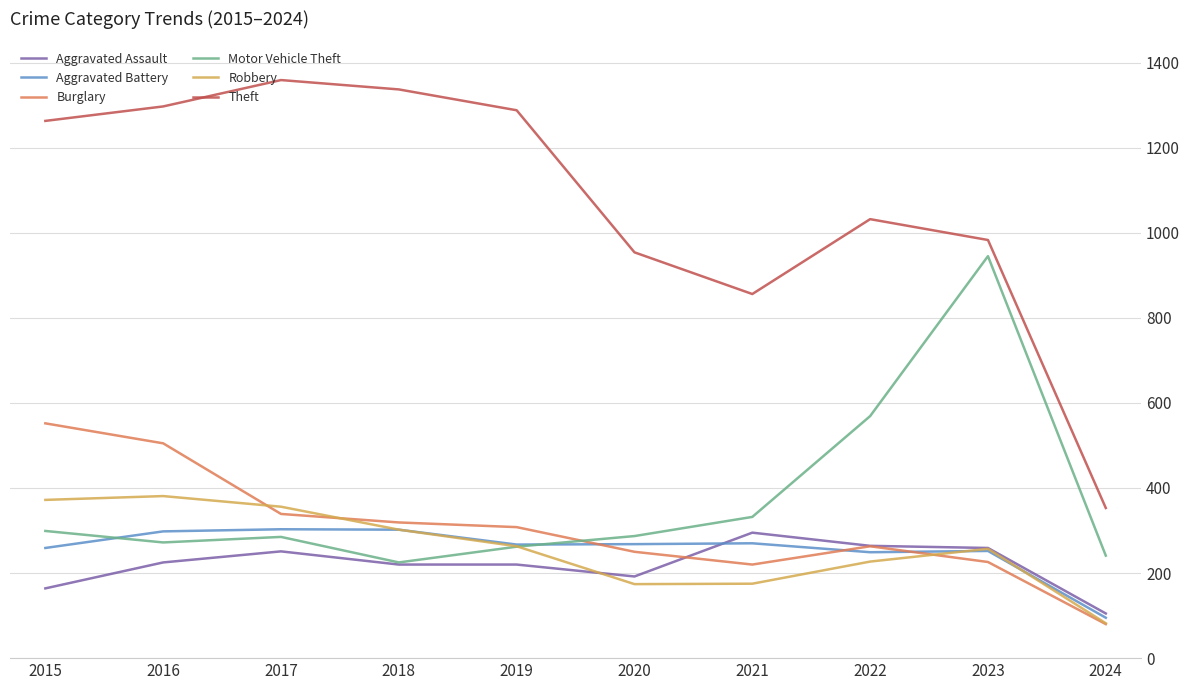

What is the difference between the Burglary values at 2020 and 2019?

58